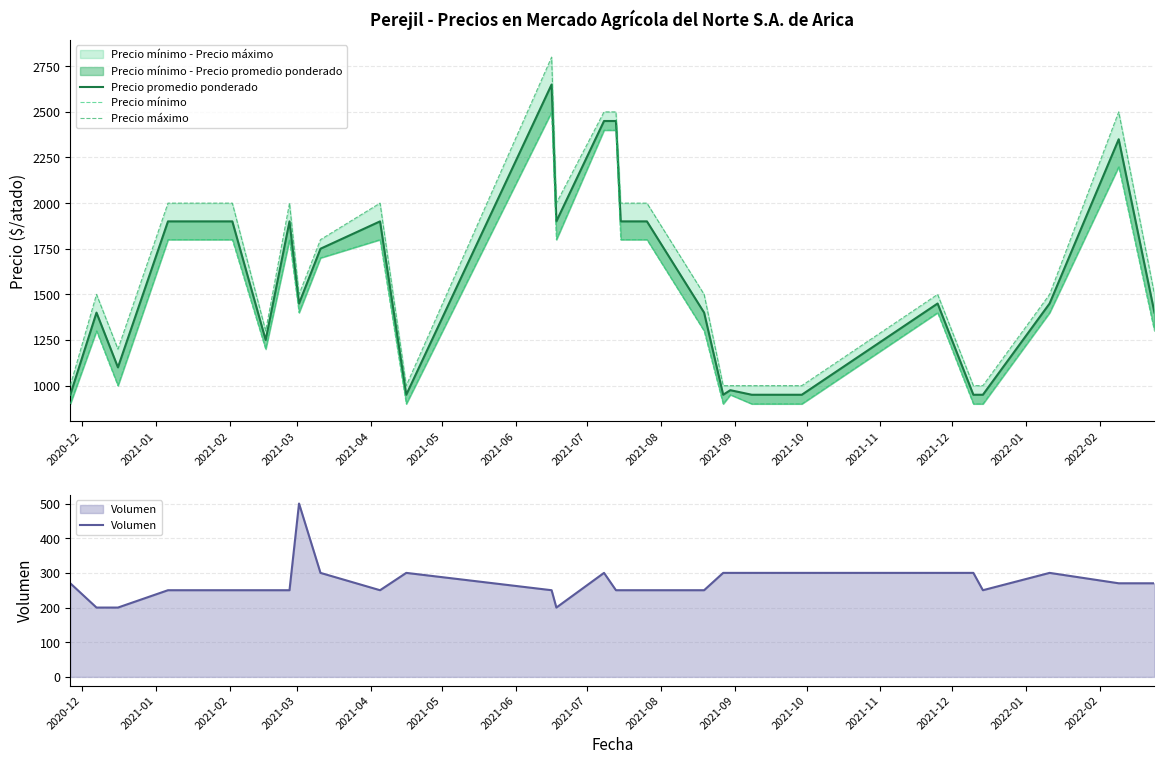

What is the maximum value for Volumen?

500